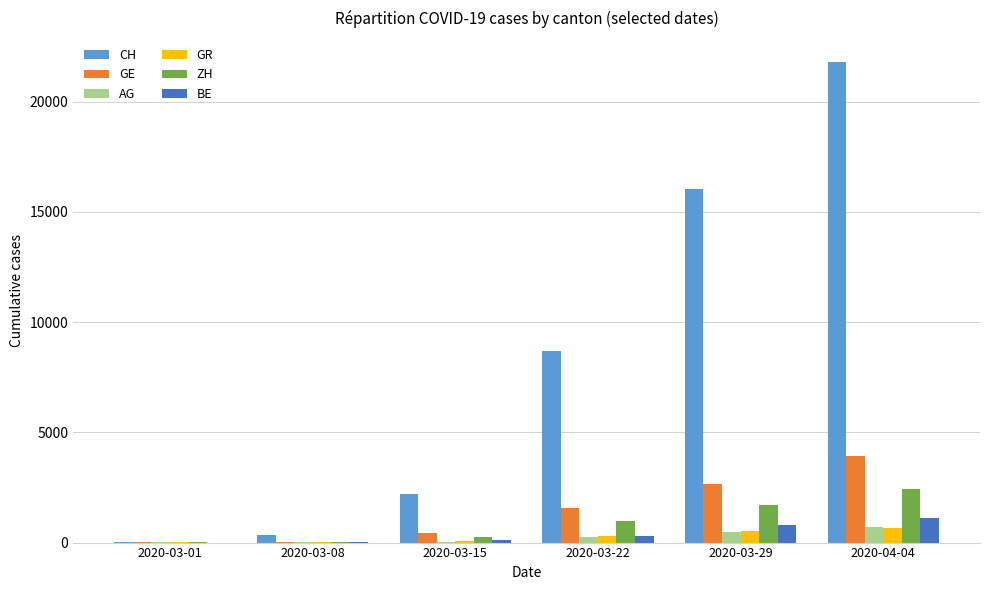

Which series changed the most between 2020-03-22 and 2020-03-29?

CH